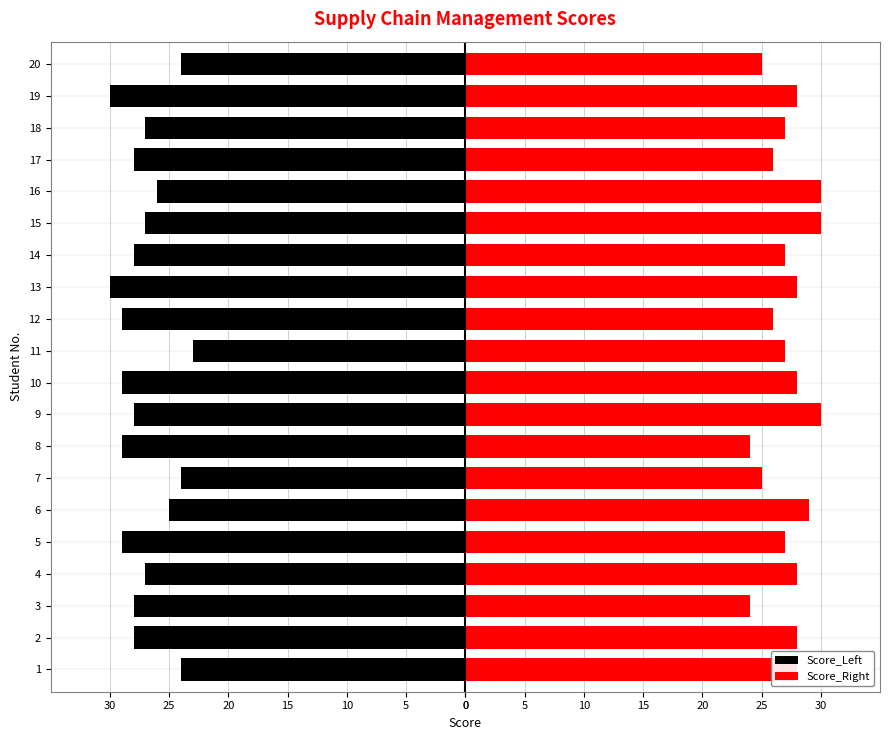

What is the spread (max minus min) of values at 18?

54